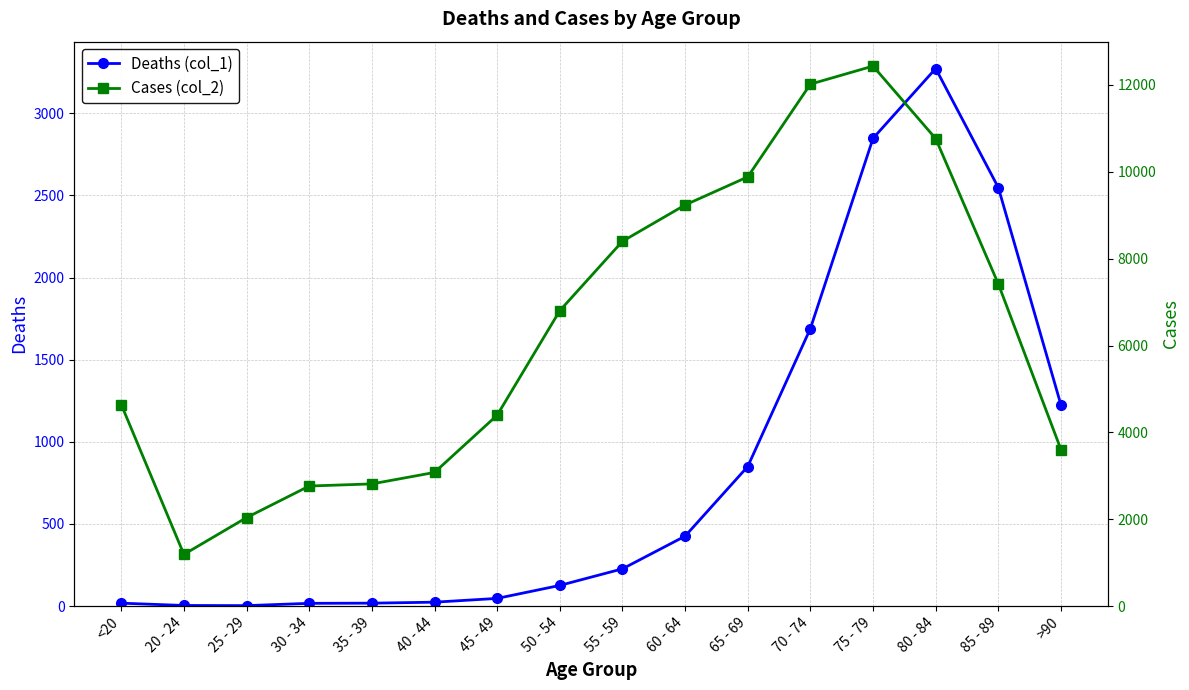

Rank the series by their maximum value, from highest to lowest.

Cases (col_2), Deaths (col_1)